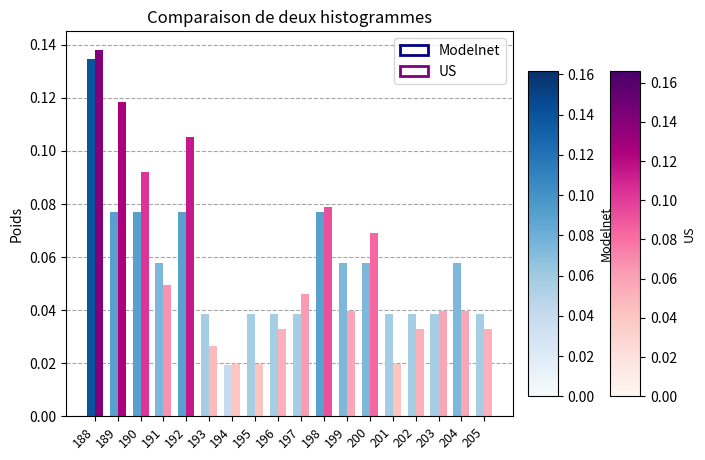

At which label does Modelnet reach its peak?

188